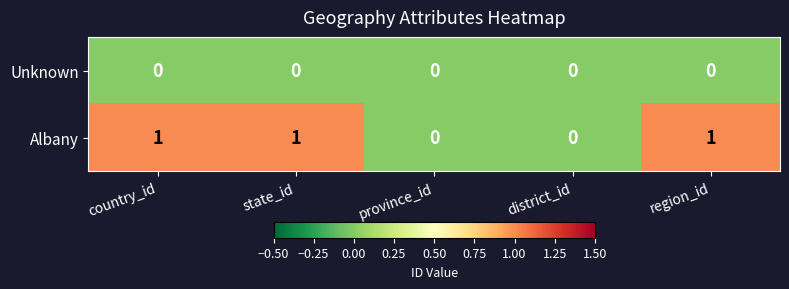

Which series has the largest total across all categories?

Albany